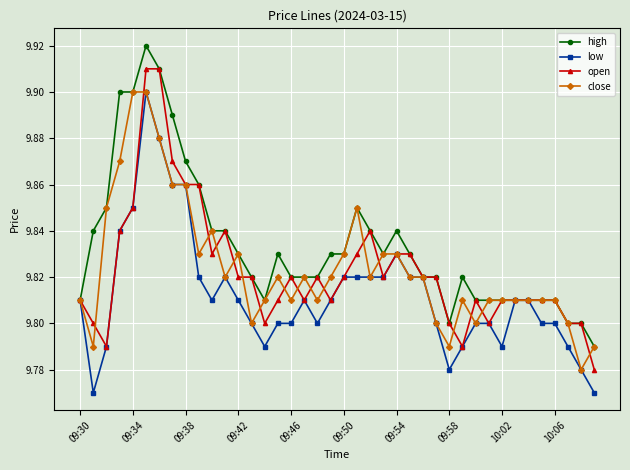

Count the number of data series in this chart.

4